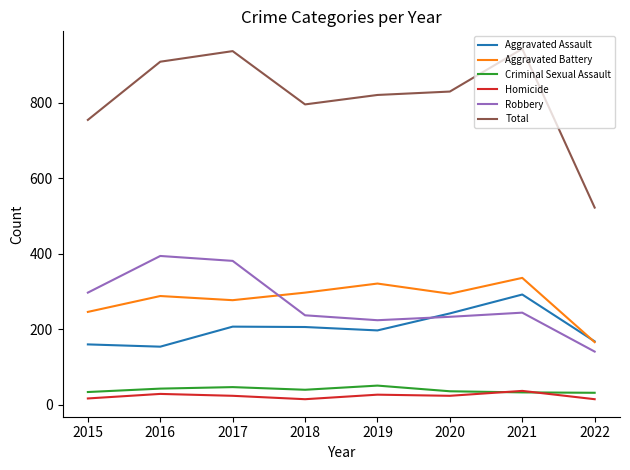

After their last crossing, which series has the higher values: Aggravated Assault or Aggravated Battery?

Aggravated Assault